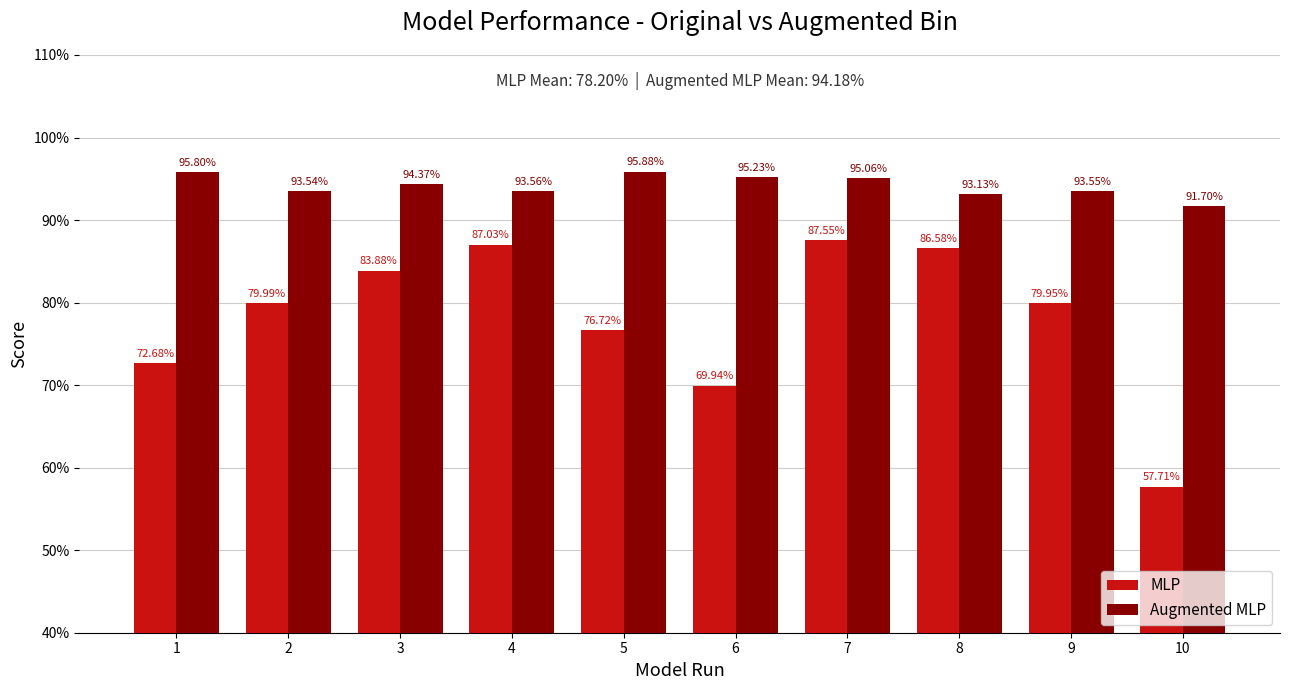

What is the difference between the maximum and minimum values in the MLP series?

0.3